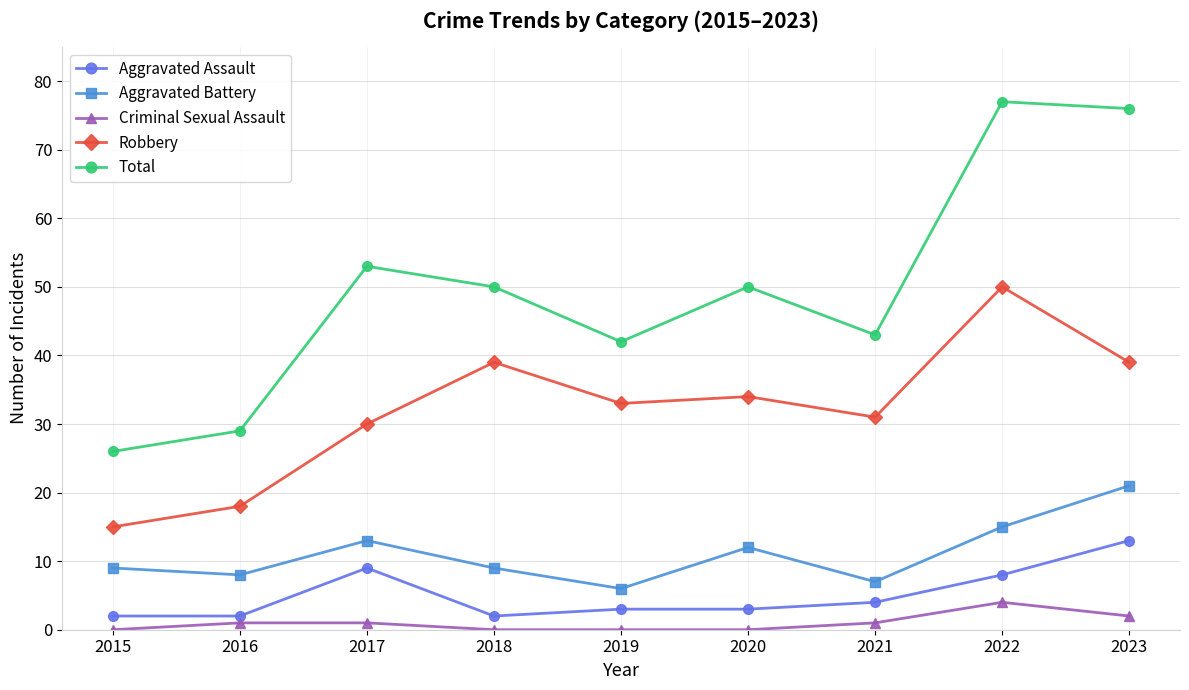

The Robbery series shows 33 at 2019. True or false?

True